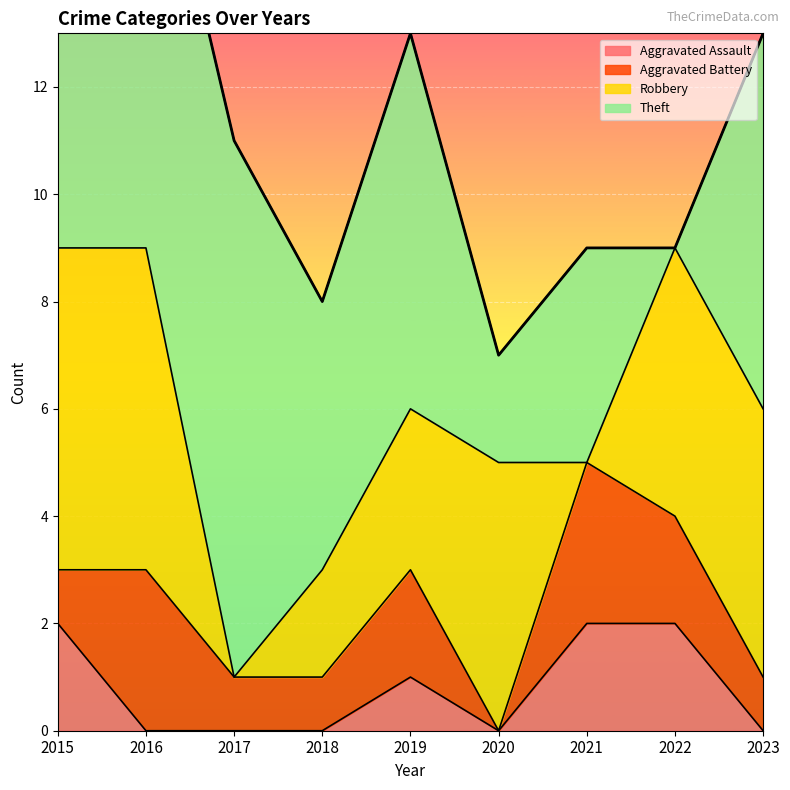

Reading right to left, list all the values displayed in this chart.

Aggravated Assault: 2023=0	2022=2	2021=2	2020=0	2019=1	2018=0	2017=0	2016=0	2015=2
Aggravated Battery: 2023=1	2022=2	2021=3	2020=0	2019=2	2018=1	2017=1	2016=3	2015=1
Robbery: 2023=5	2022=5	2021=0	2020=5	2019=3	2018=2	2017=0	2016=6	2015=6
Theft: 2023=7	2022=0	2021=4	2020=2	2019=7	2018=5	2017=10	2016=9	2015=10